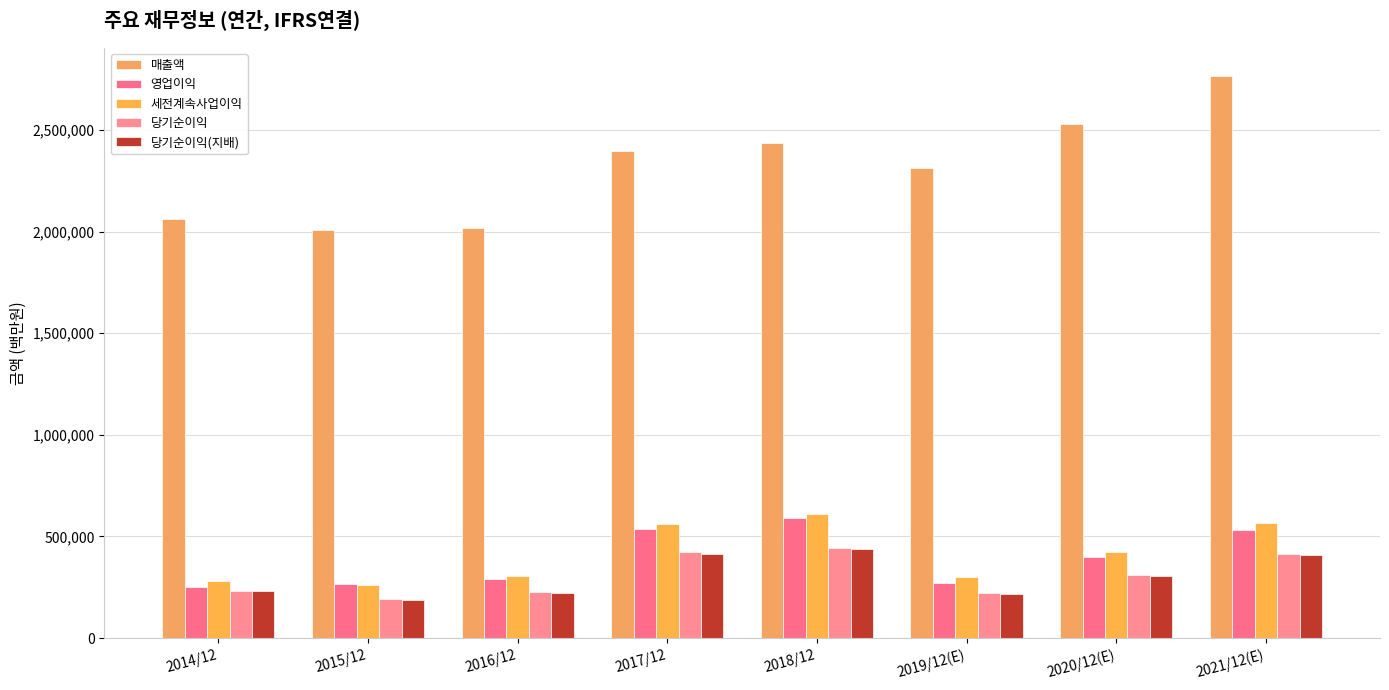

Reading left to right, transcribe all the data shown in this chart.

매출액: 2014/12=2062060	2015/12=2006535	2016/12=2018667	2017/12=2395754	2018/12=2437714	2019/12(E)=2314725	2020/12(E)=2527738	2021/12(E)=2765706
영업이익: 2014/12=250251	2015/12=264134	2016/12=292407	2017/12=536450	2018/12=588867	2019/12(E)=271526	2020/12(E)=396877	2021/12(E)=529840
세전계속사업이익: 2014/12=278750	2015/12=259610	2016/12=307137	2017/12=561960	2018/12=611600	2019/12(E)=300100	2020/12(E)=425472	2021/12(E)=565159
당기순이익: 2014/12=233944	2015/12=190601	2016/12=227261	2017/12=421867	2018/12=443449	2019/12(E)=219616	2020/12(E)=309790	2021/12(E)=413080
당기순이익(지배): 2014/12=230825	2015/12=186946	2016/12=224157	2017/12=413446	2018/12=438909	2019/12(E)=217026	2020/12(E)=306028	2021/12(E)=408159